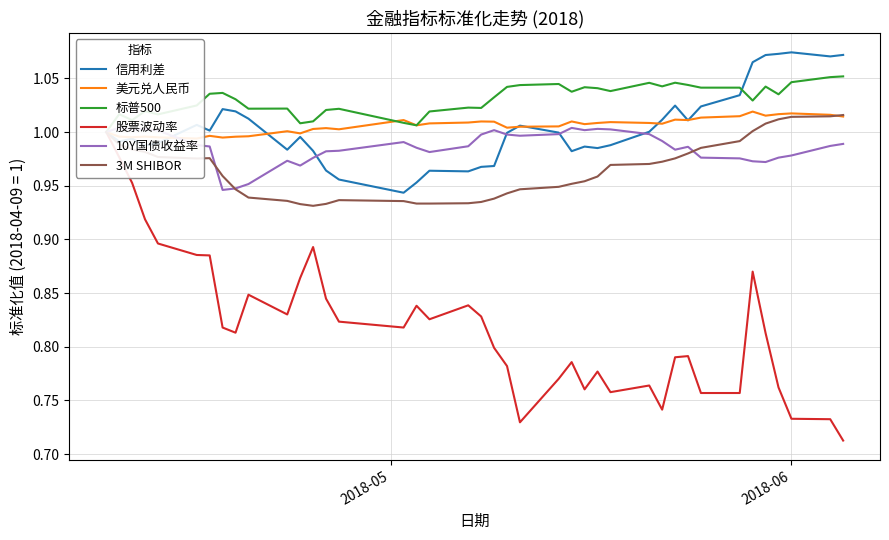

Which series has the largest total across all categories?

标普500